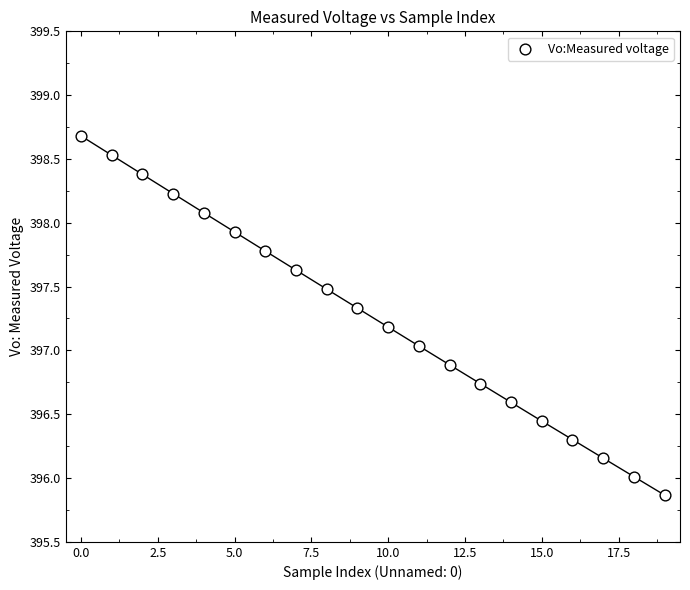

What is the range of Y values (max minus min)?

2.8